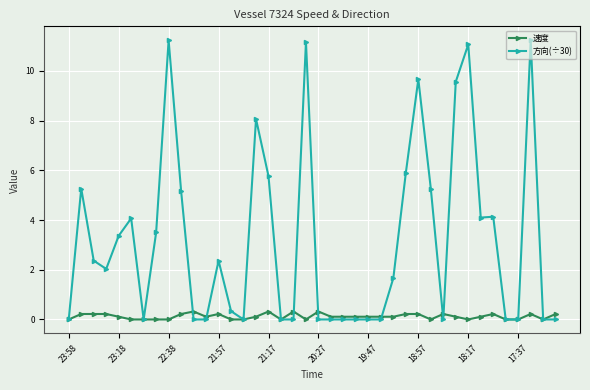

Rank the series by their average value, from lowest to highest.

速度, 方向(÷30)